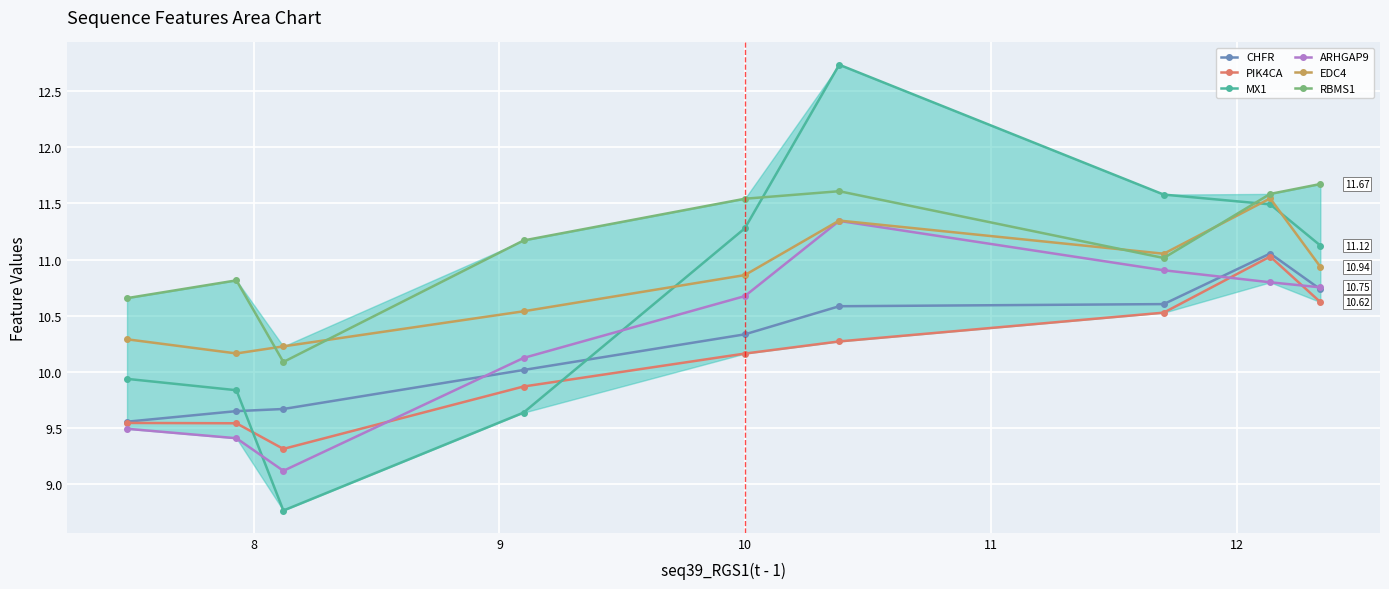

In EDC4, how many points are lower than both neighbors (excluding endpoints)?

2